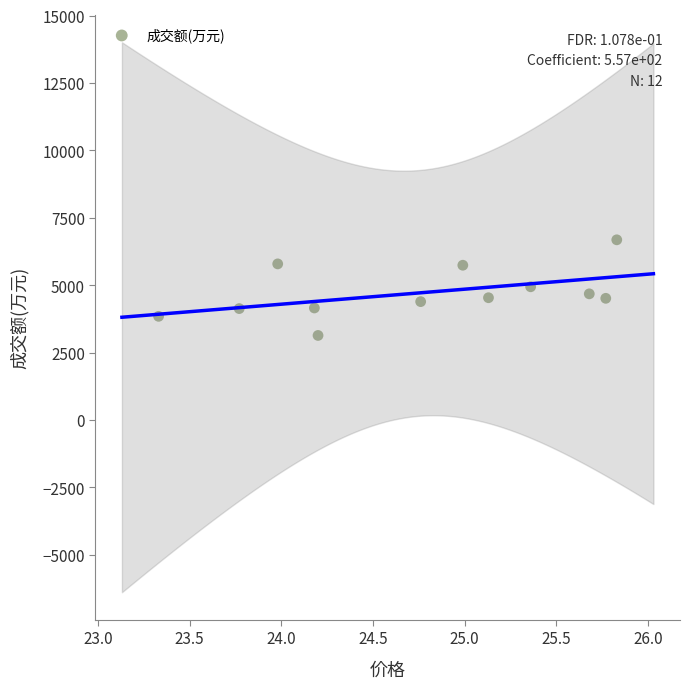

What is the range of Y values (max minus min)?

3547